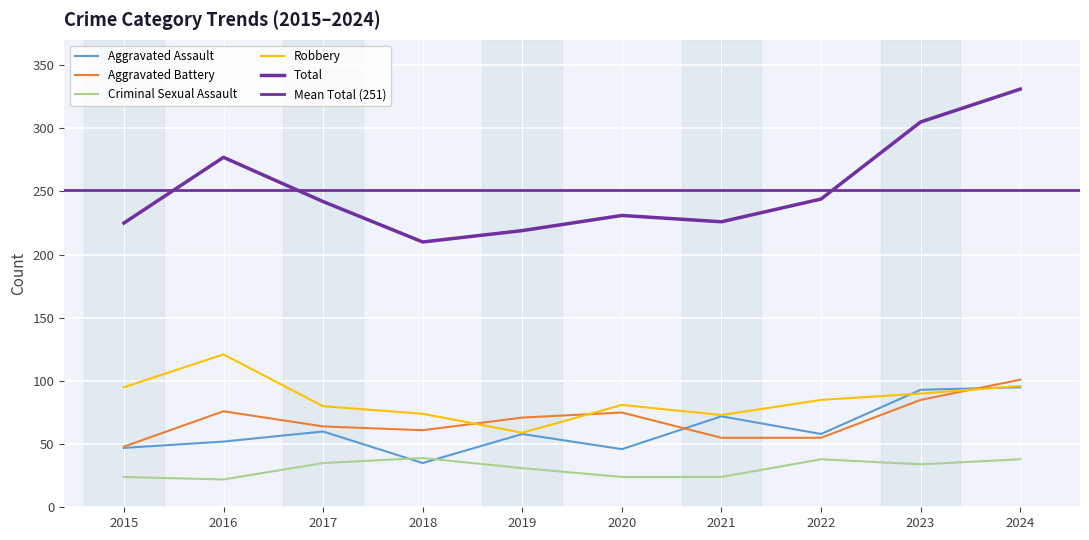

Between which two adjacent categories do Robbery and Aggravated Battery first intersect?

2018 and 2019